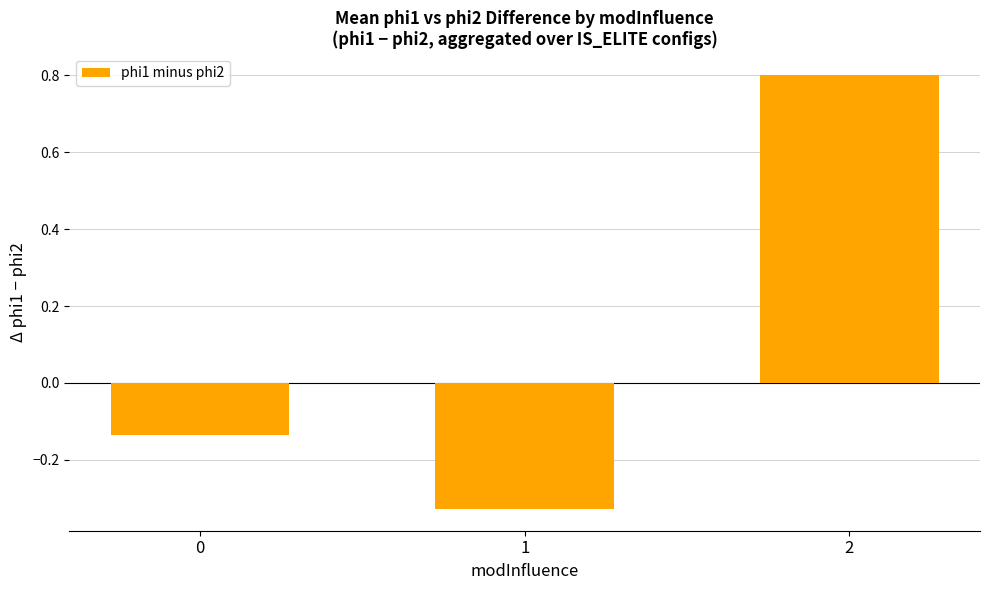

What is the greatest value displayed?

0.8